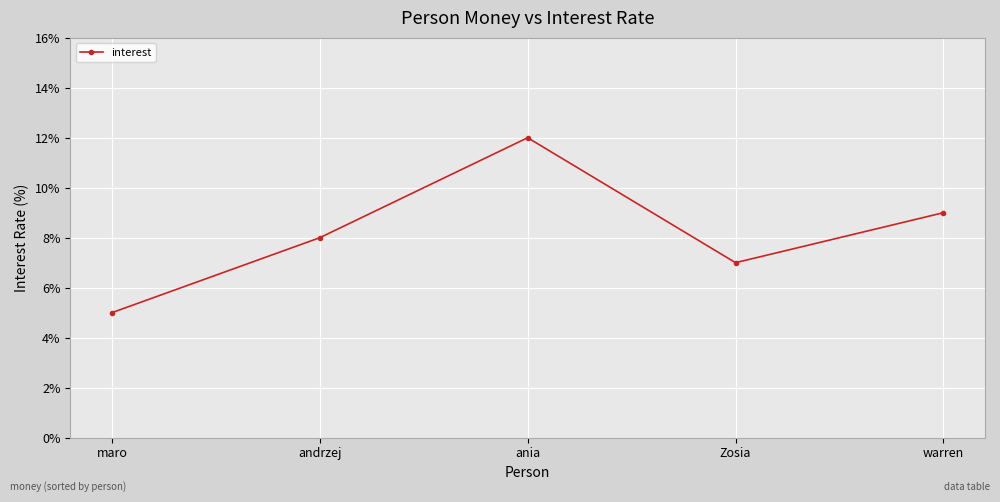

How many series are shown in this chart?

1